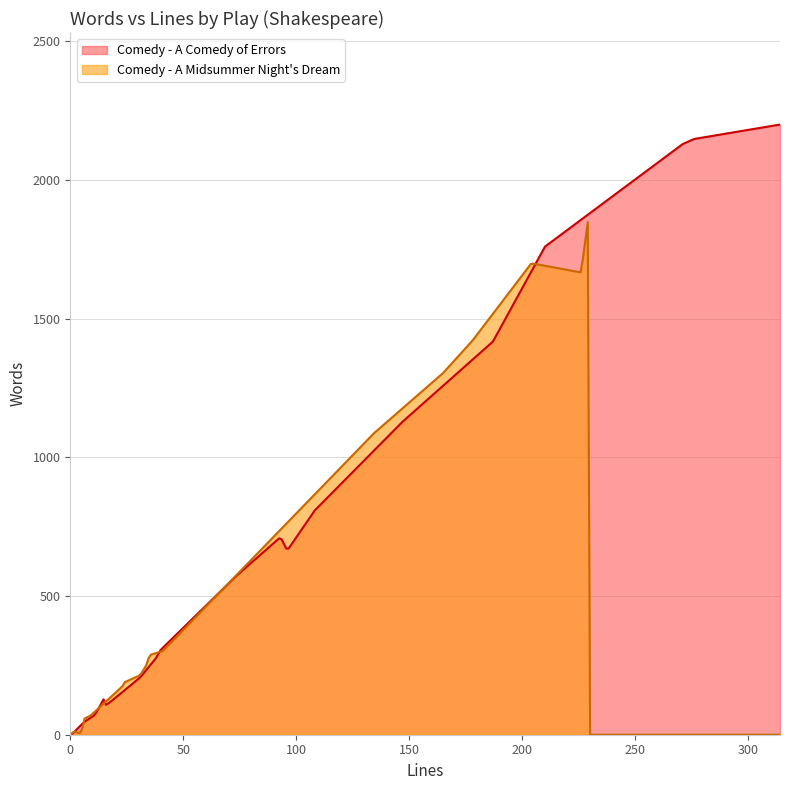

Which series has the largest total across all categories?

Comedy - A Comedy of Errors